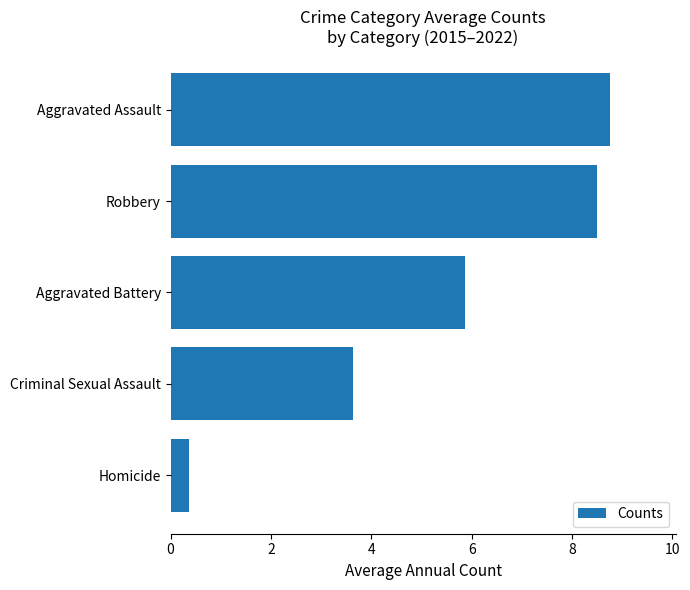

Reading top to bottom, extract all data points from this chart.

Aggravated Assault=8.8	Robbery=8.5	Aggravated Battery=5.9	Criminal Sexual Assault=3.6	Homicide=0.4